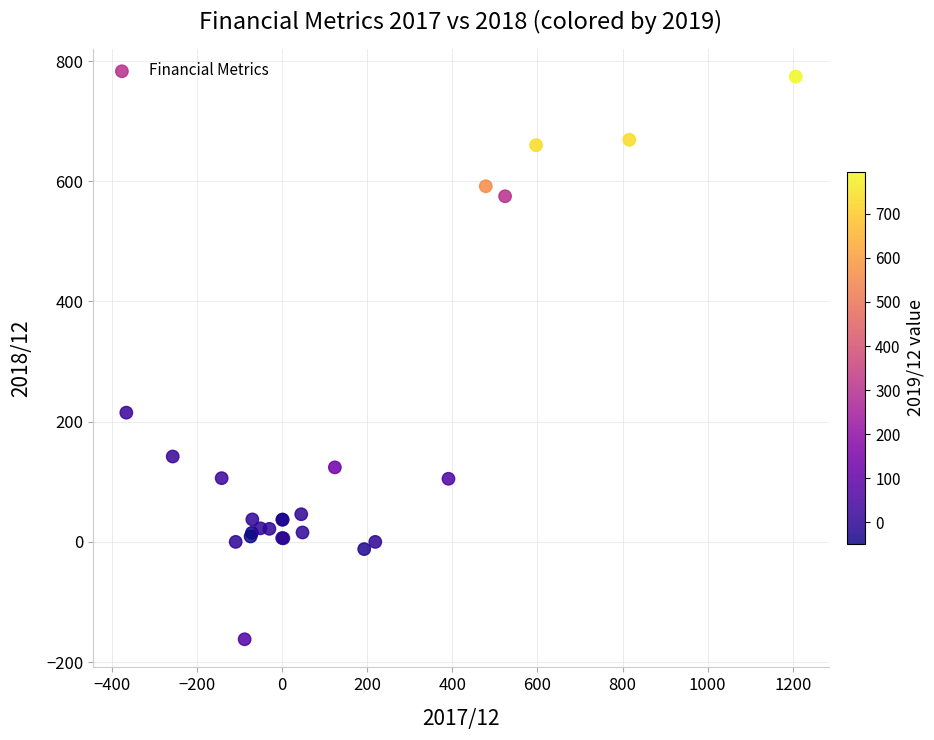

What Y value in the scatter plot is closest to 306?

215.0